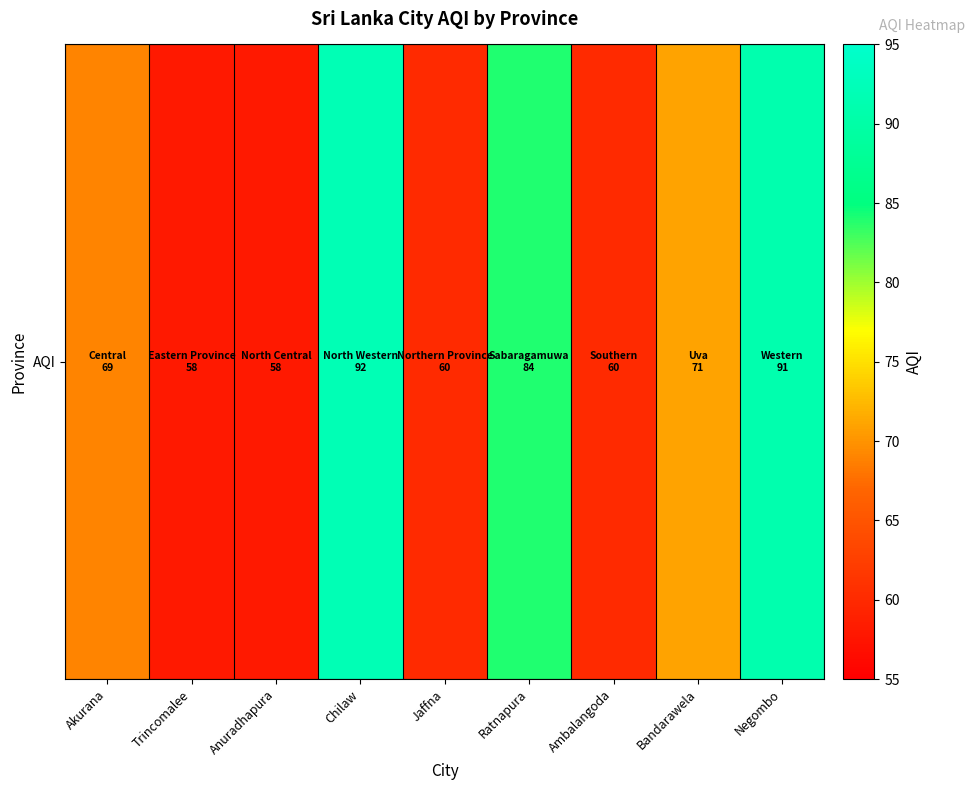

Reading left to right, transcribe all the data shown in this chart.

Akurana=69	Trincomalee=58	Anuradhapura=58	Chilaw=92	Jaffna=60	Ratnapura=84	Ambalangoda=60	Bandarawela=71	Negombo=91